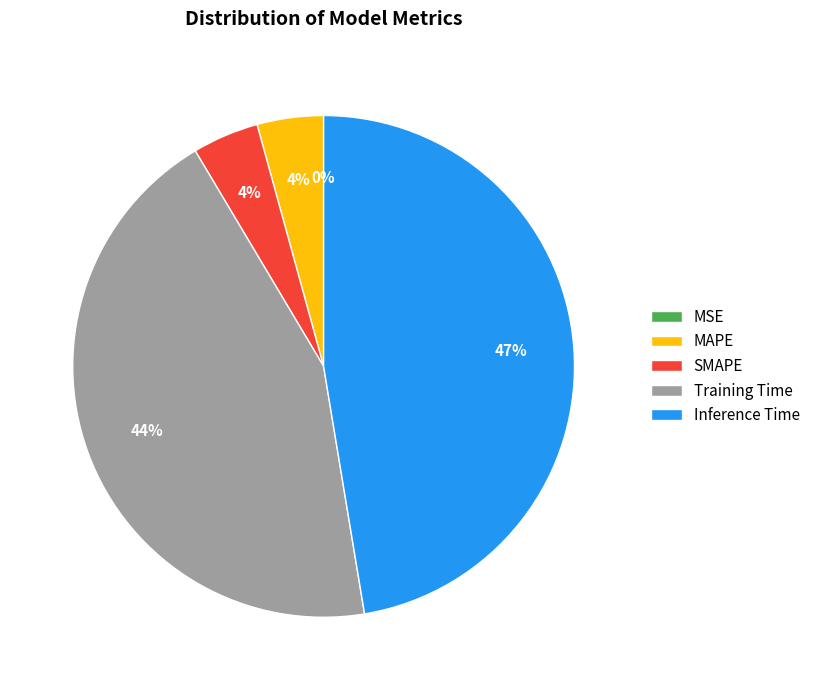

Does MAPE represent more than half of the total?

No